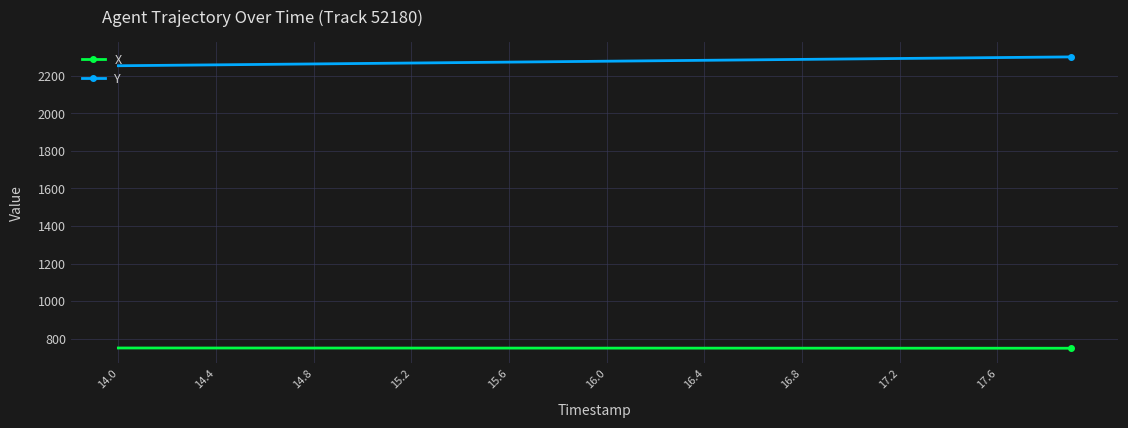

True or false: X and Y intersect in this chart.

False